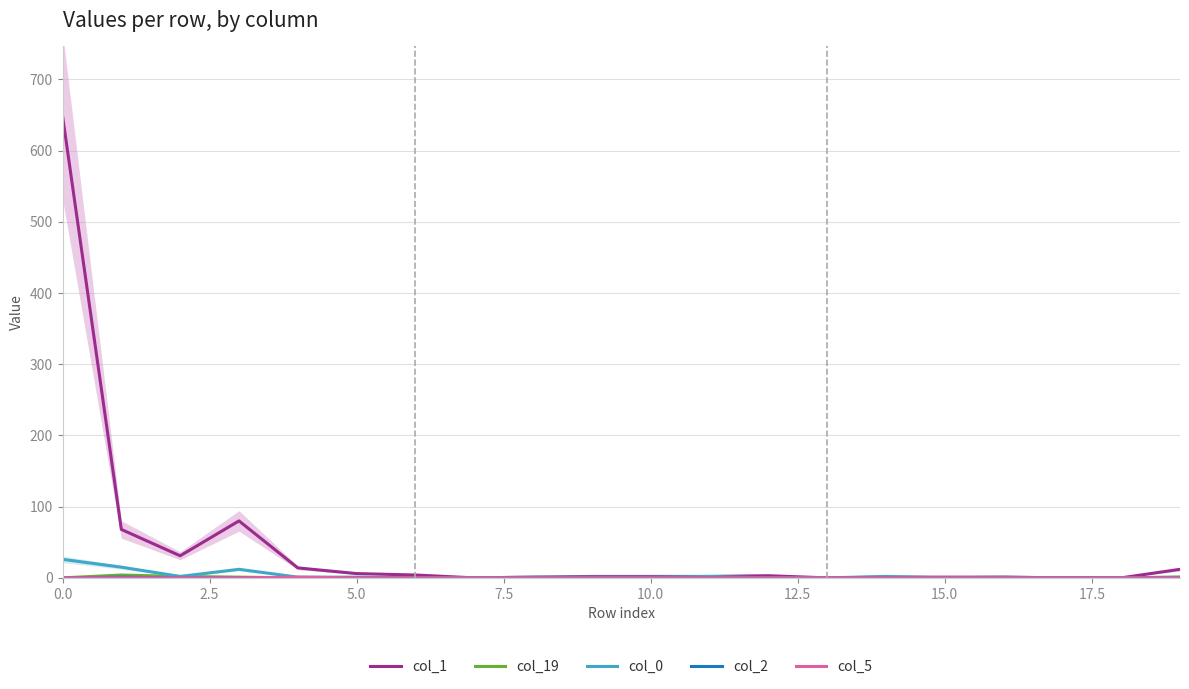

How many col_2 values are between 0 and 1?

20